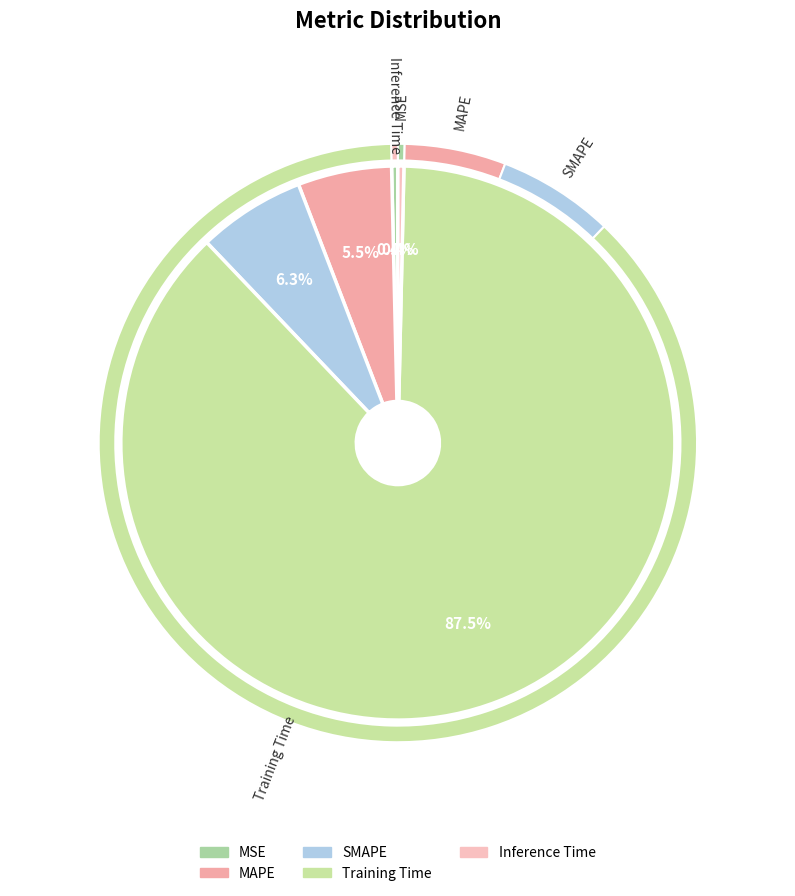

To the nearest percent, what is the difference between the Inference Time and MAPE slice percentages?

5%